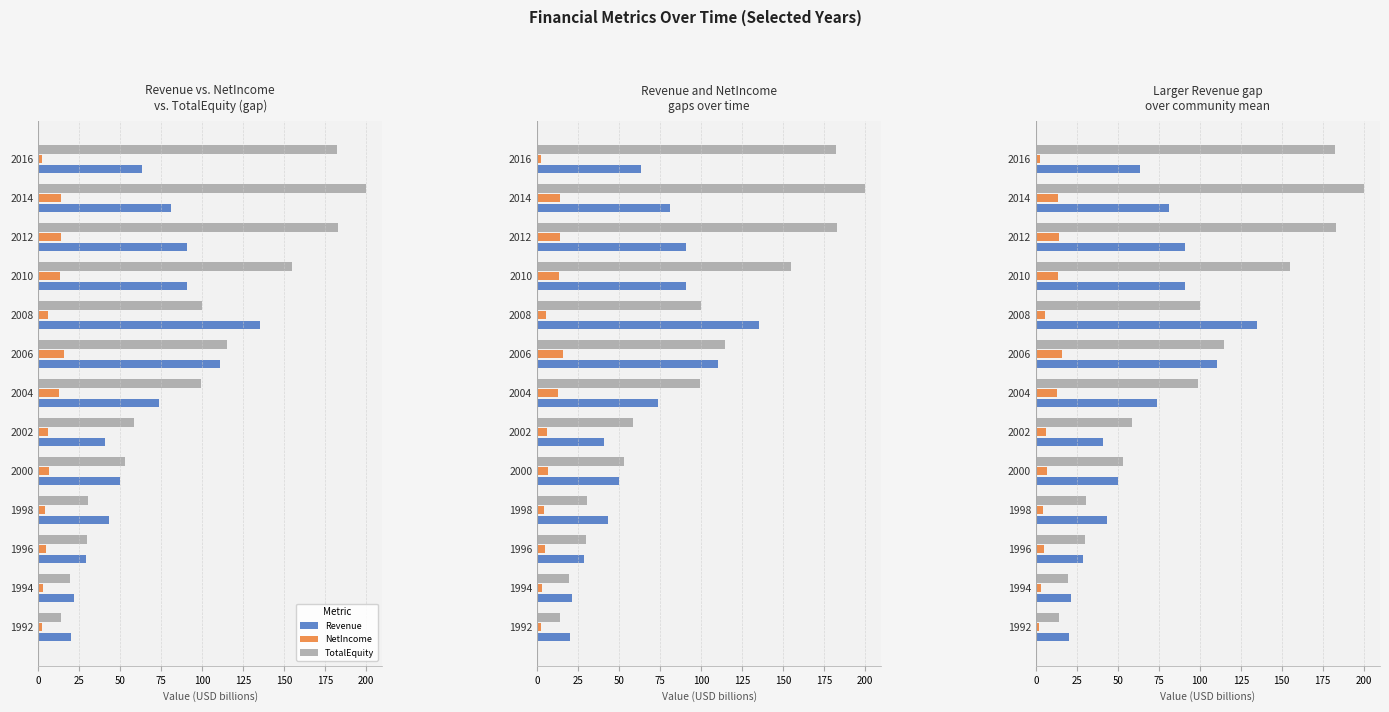

Reading right to left, transcribe all the data shown in this chart.

Revenue: 63.5	81.1	91.1	90.9	135.2	110.7	73.7	40.8	50.1	43.3	28.9	21.6	20.2
NetIncome: 2.5	13.7	14.0	13.2	5.7	15.8	12.9	6.2	6.6	4.3	4.9	3.1	2.2
TotalEquity: 182.6	200.0	183.1	154.9	100.2	114.9	99.2	58.3	52.9	30.6	29.7	19.5	14.2